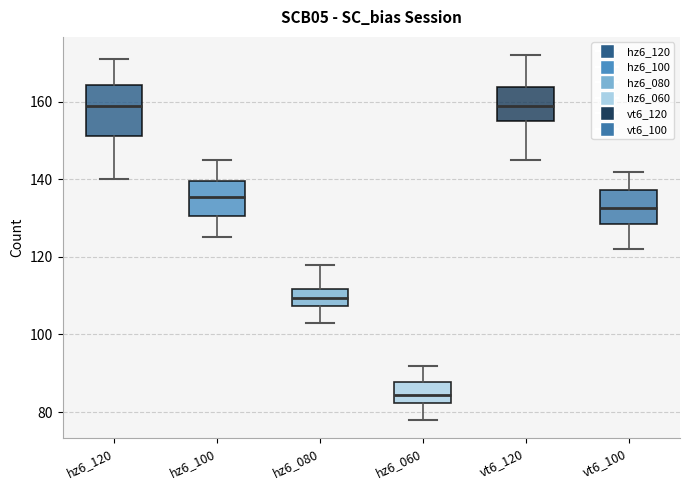

Comparing the boxes themselves (not the whiskers), which one is the tallest?

hz6_120